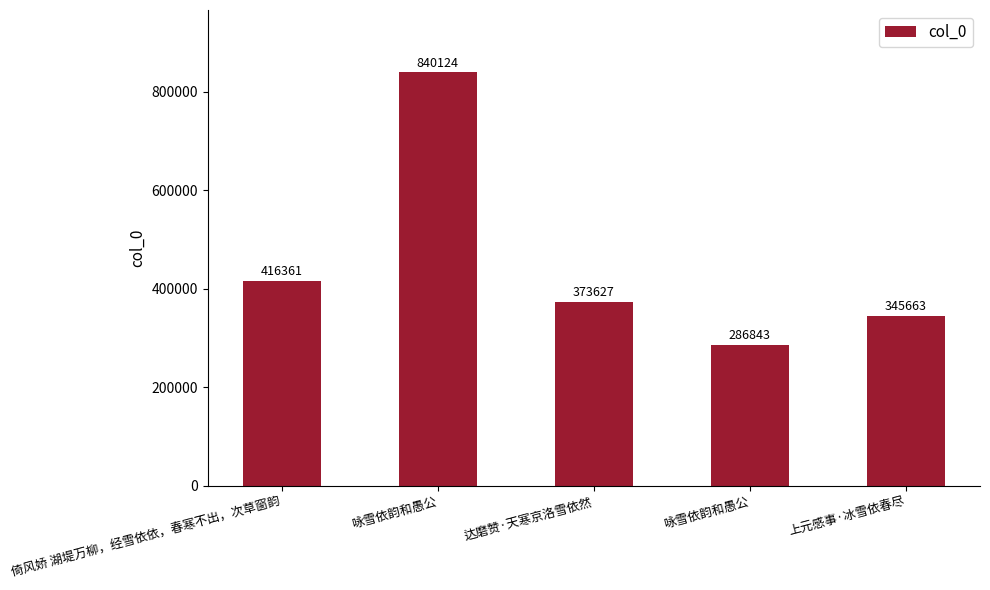

True or false: the data shows 463945 at 咏雪依韵和愚公.

False